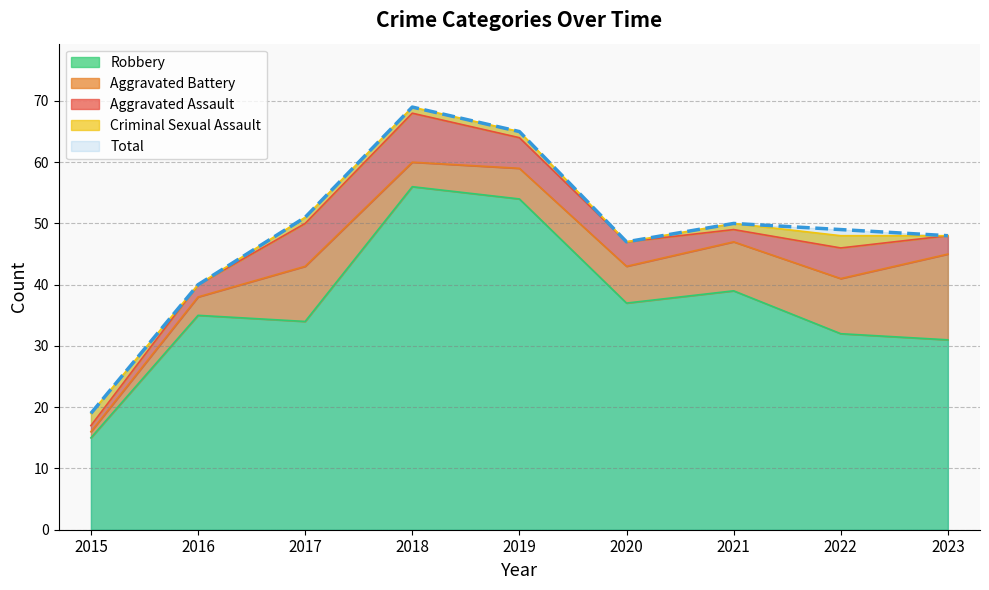

Rank the series at 2023 from highest to lowest value.

Total, Robbery, Aggravated Battery, Aggravated Assault, Criminal Sexual Assault